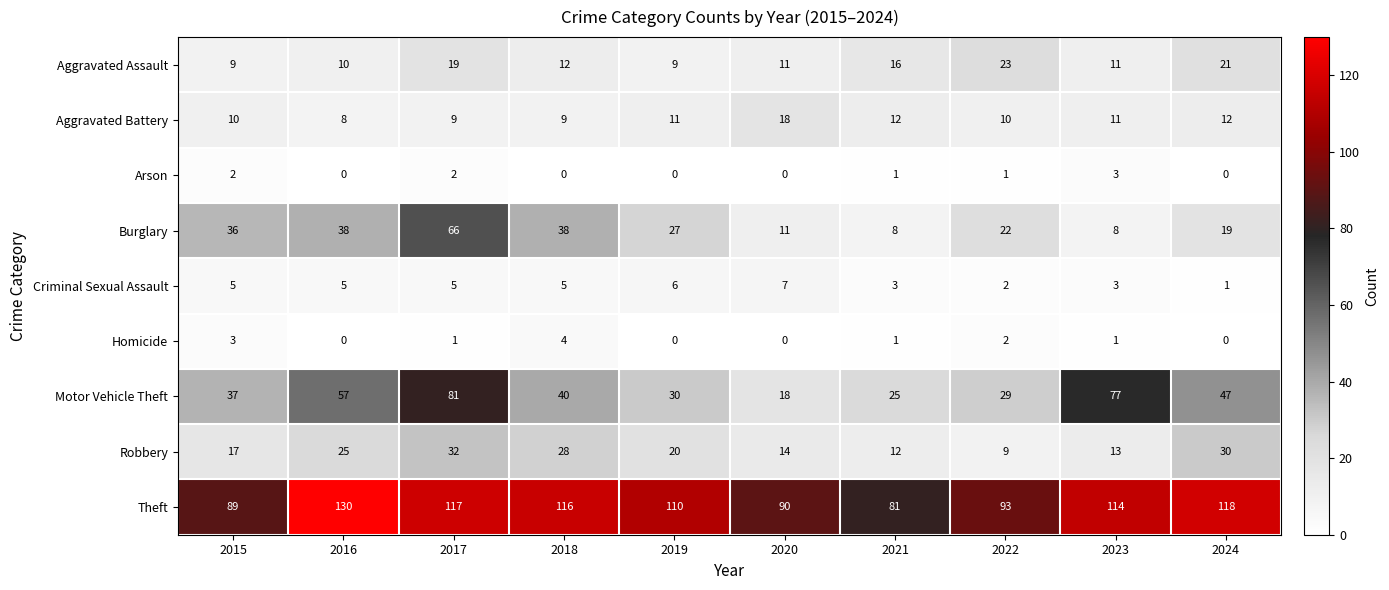

What is the difference between the Motor Vehicle Theft values at 2023 and 2018?

37